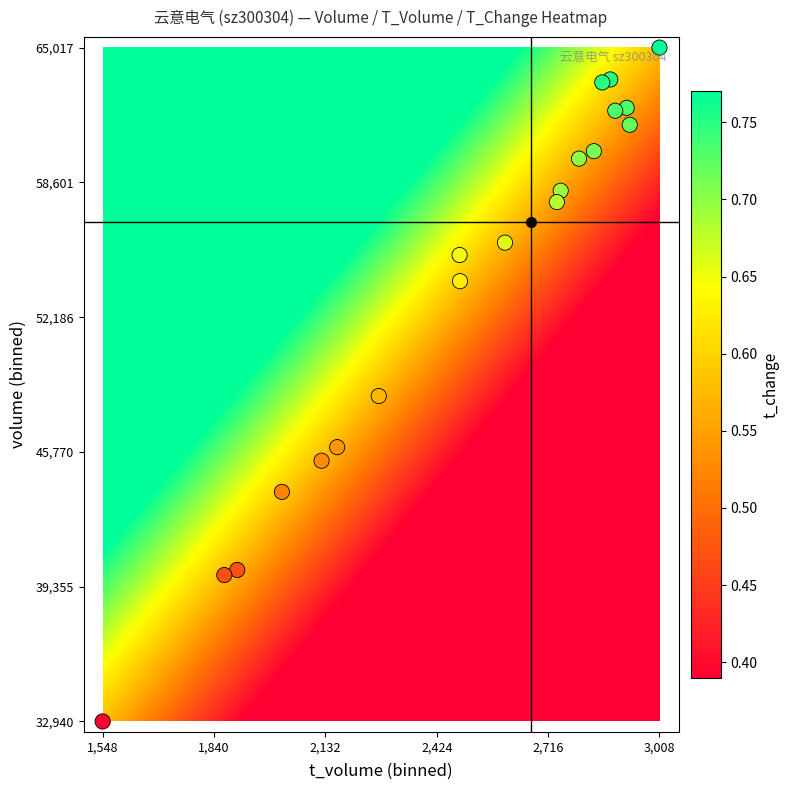

What Y value in the scatter plot is closest to 48978?

48431